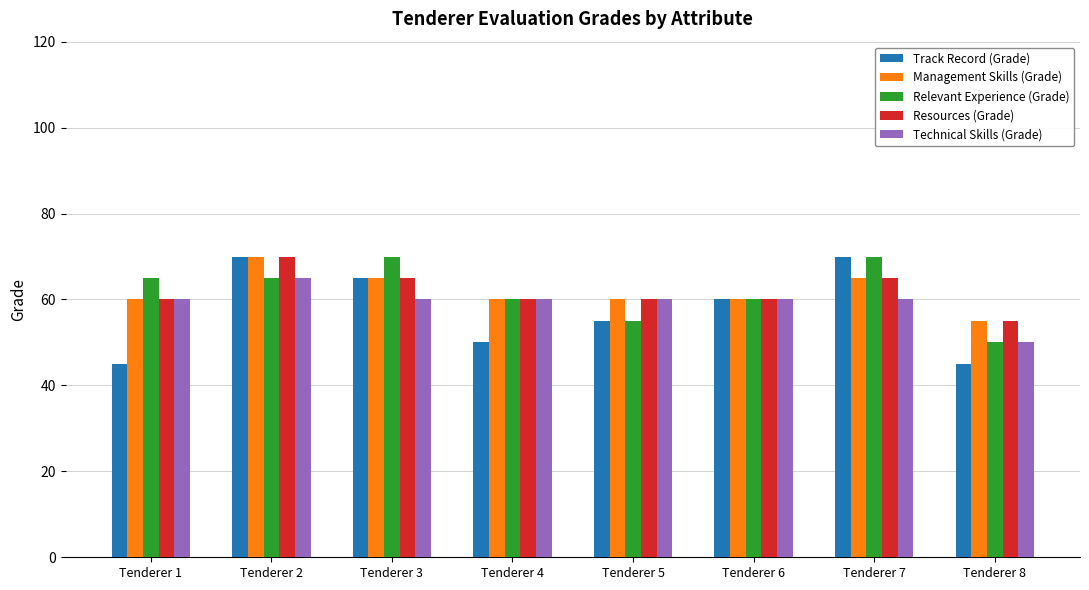

Are the bars grouped side by side (vs. stacked)?

Yes